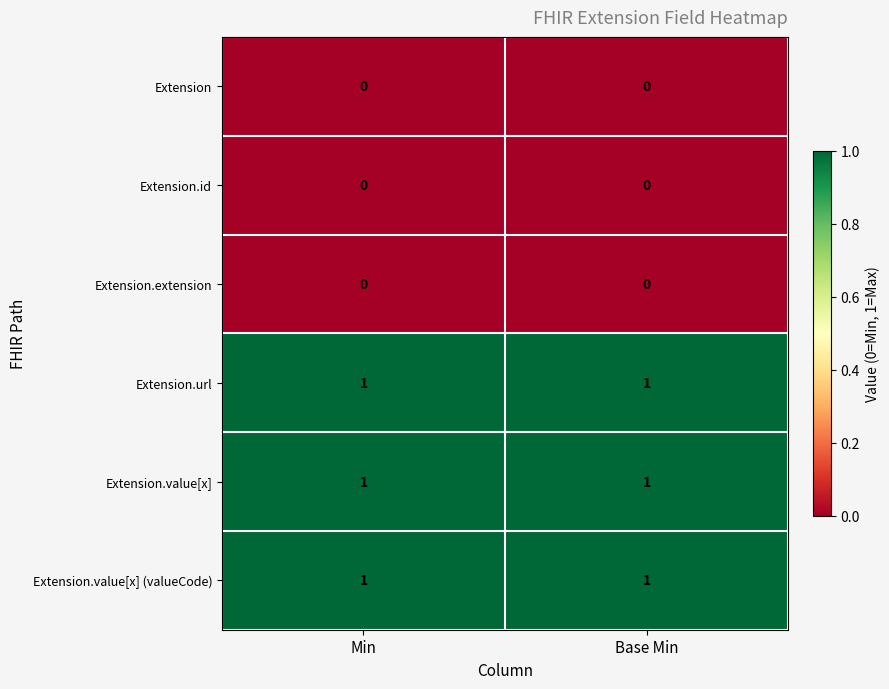

What is the total value across all series at Base Min?

3